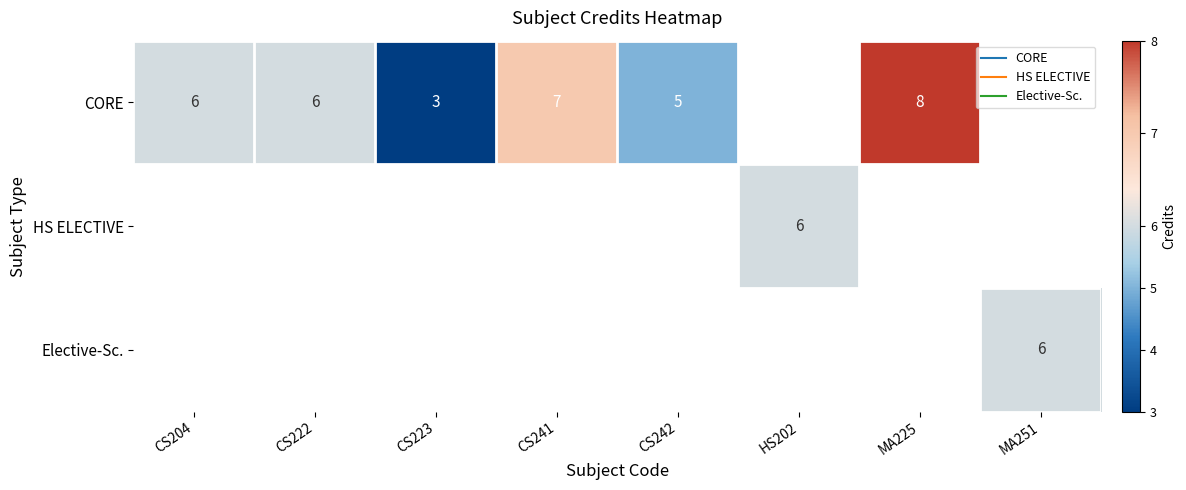

Read the CORE value at CS204.

6.0